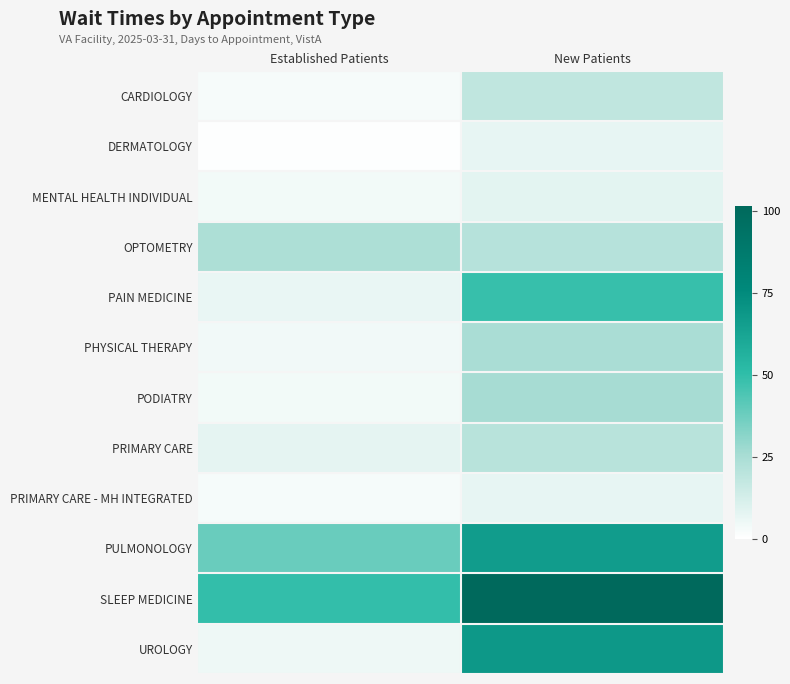

Reading right to left, list all the values displayed in this chart.

CARDIOLOGY: New Patients=18.5	Established Patients=2.4
DERMATOLOGY: New Patients=6.8	Established Patients=0.6
MENTAL HEALTH INDIVIDUAL: New Patients=8.0	Established Patients=3.8
OPTOMETRY: New Patients=21.4	Established Patients=24.1
PAIN MEDICINE: New Patients=48.6	Established Patients=6.6
PHYSICAL THERAPY: New Patients=24.7	Established Patients=4.3
PODIATRY: New Patients=25.6	Established Patients=3.8
PRIMARY CARE: New Patients=20.7	Established Patients=7.7
PRIMARY CARE - MH INTEGRATED: New Patients=6.9	Established Patients=2.8
PULMONOLOGY: New Patients=66.3	Established Patients=38.1
SLEEP MEDICINE: New Patients=101.5	Established Patients=49.3
UROLOGY: New Patients=68.5	Established Patients=5.1